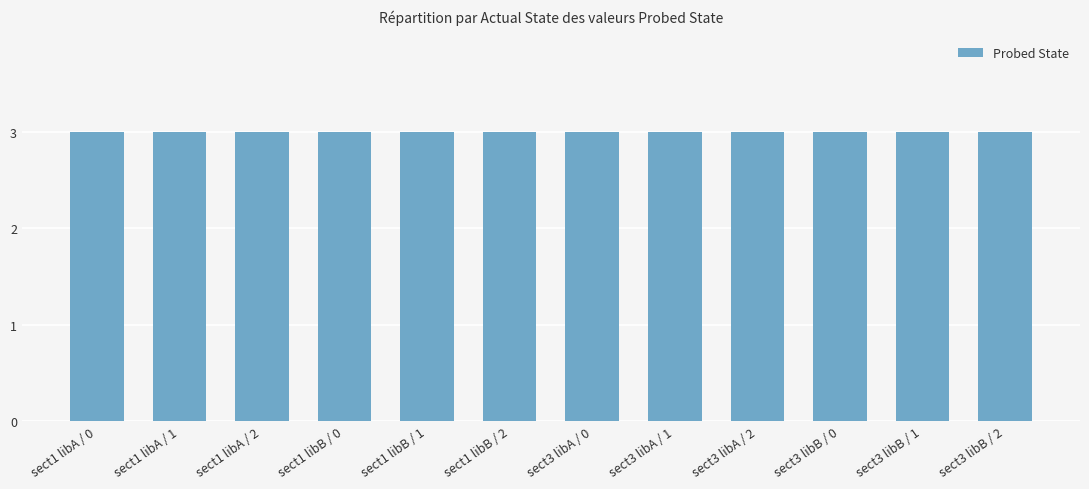

The Probed State series shows 3 at sect1 libA / 2. True or false?

True